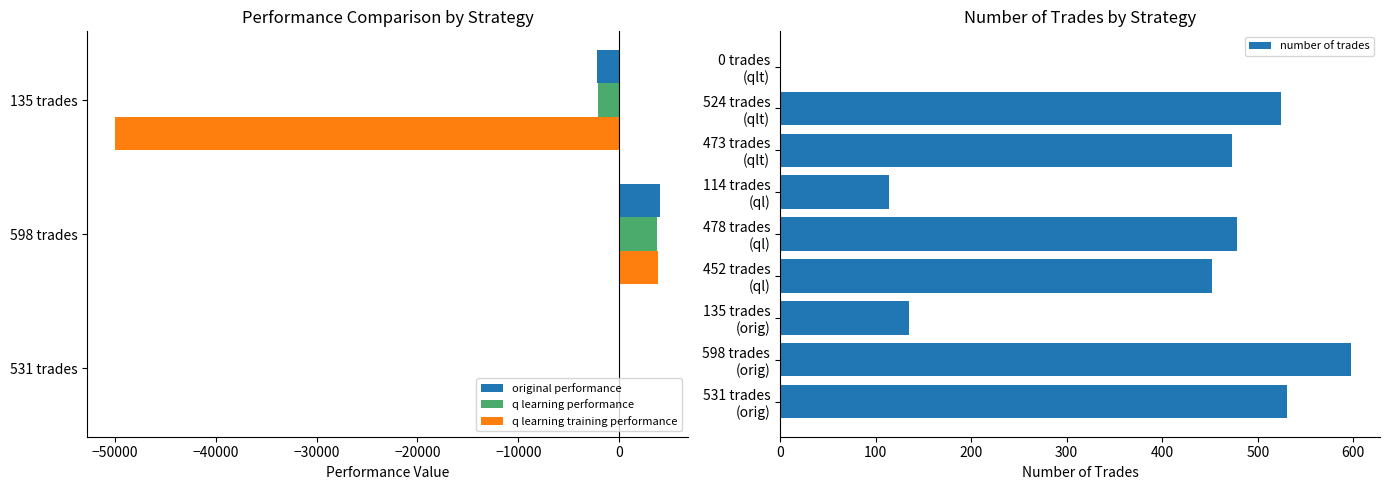

What is the difference between the q learning performance values at 135 trades and 531 trades?

2138.5